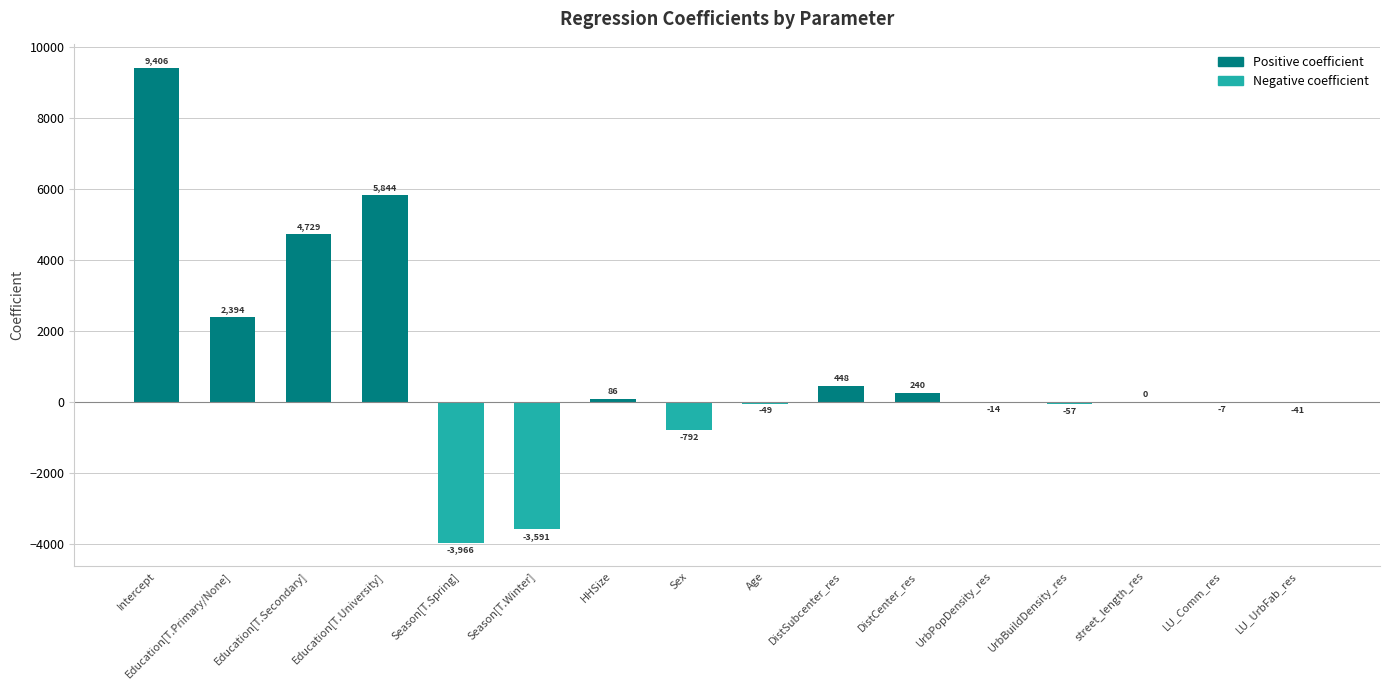

What is the greatest value displayed?

9406.5